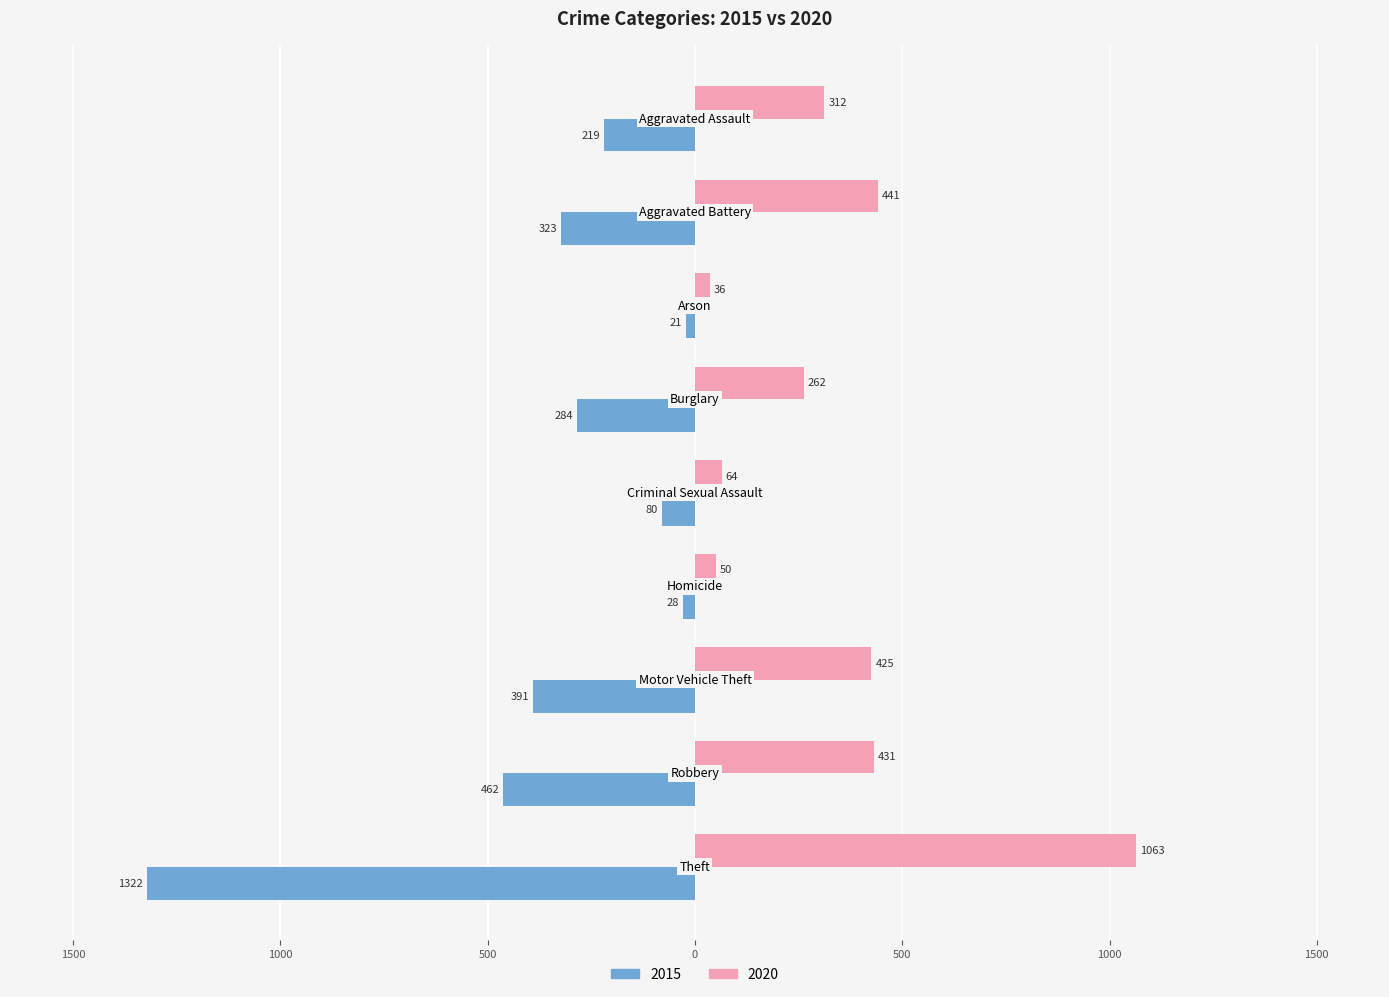

Are the bars horizontal?

Yes